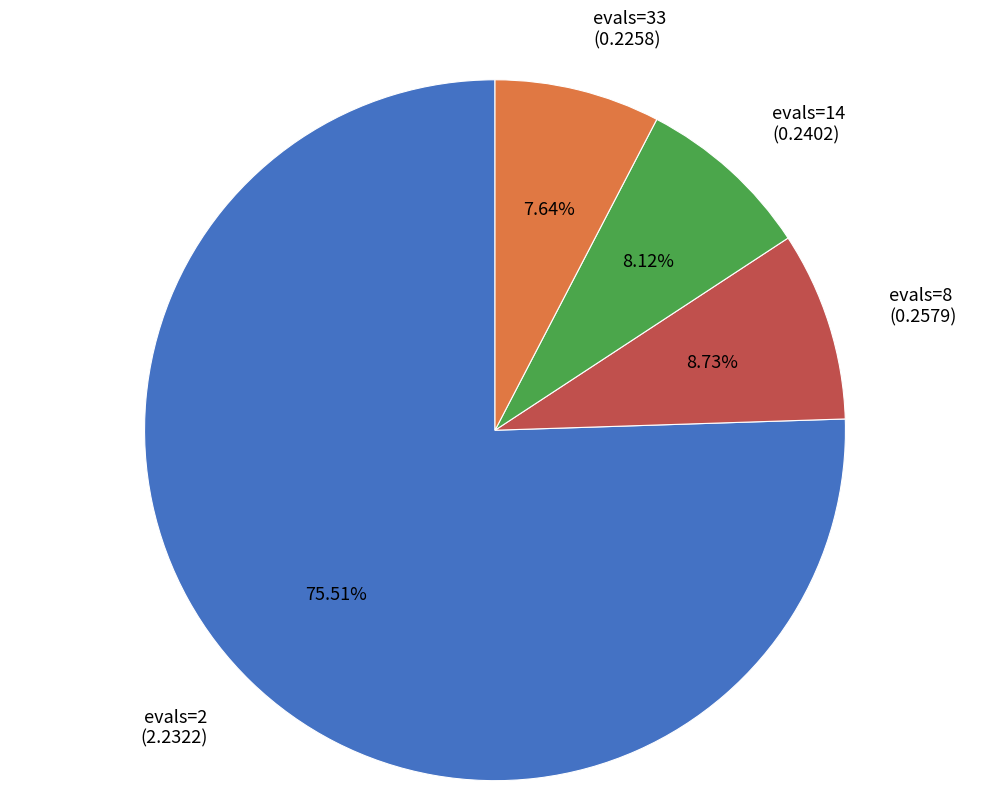

Which has a higher value, evals=2 or evals=33?

evals=2